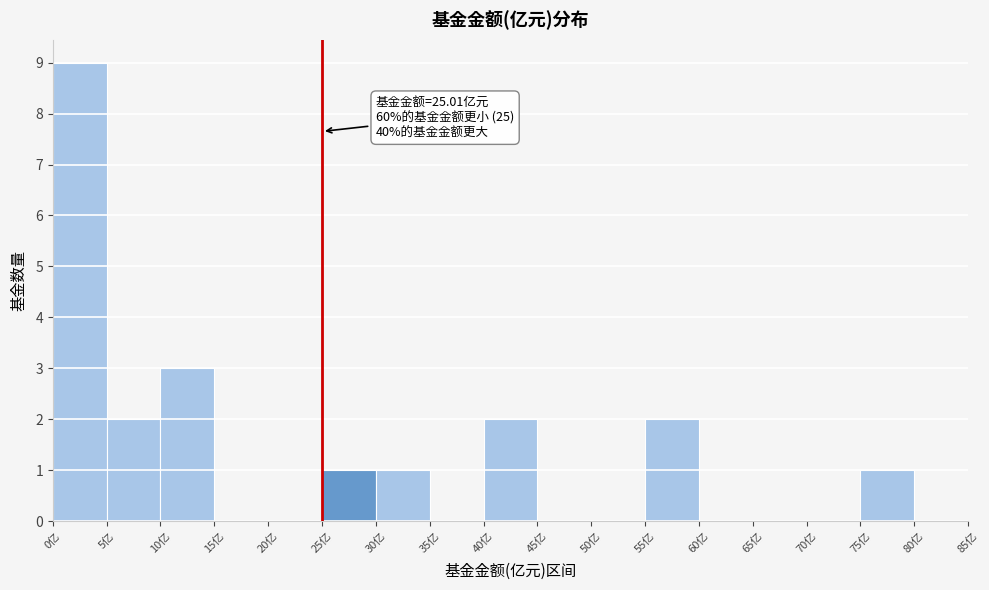

Over which range of the x-axis is the bar tallest?

0 to 5